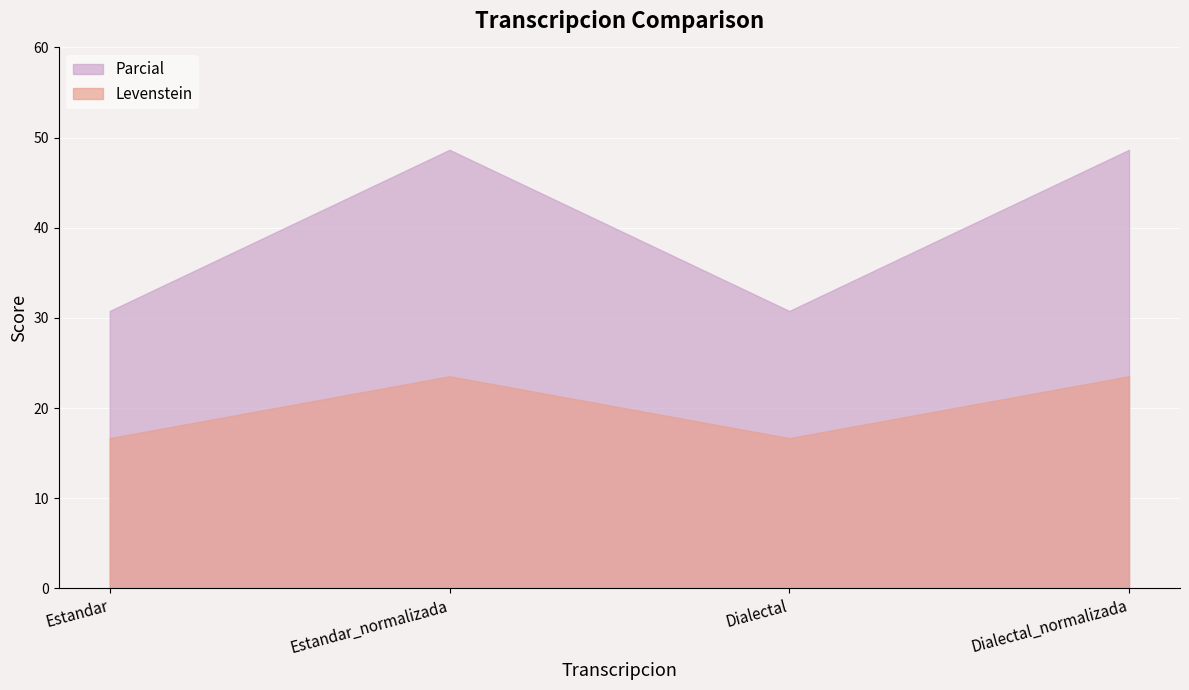

What value does the Parcial series have at Dialectal_normalizada?

48.6